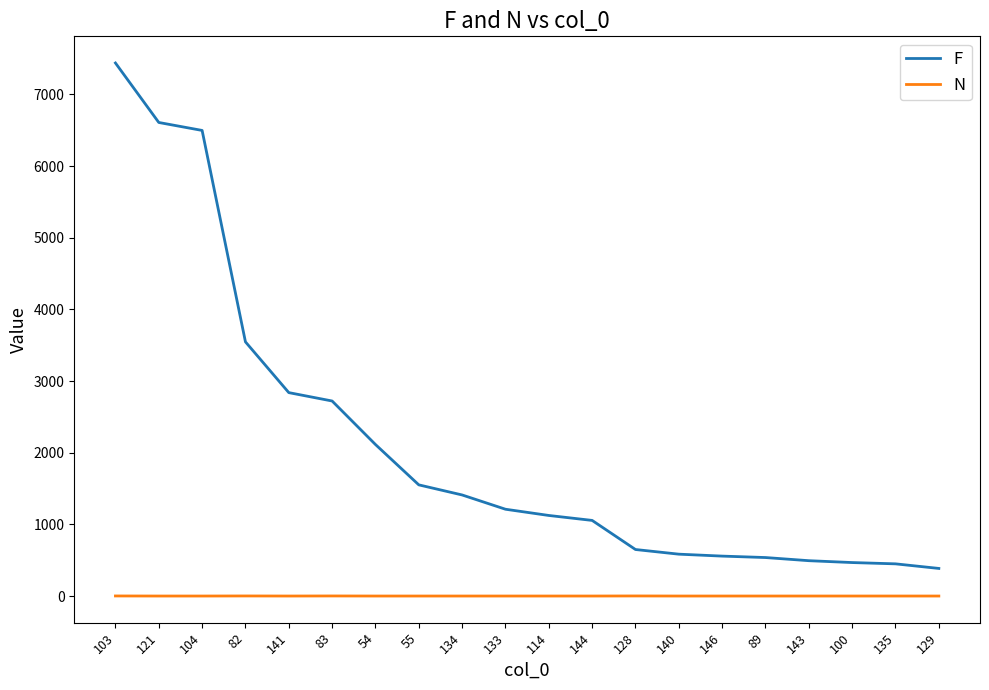

What is the greatest value displayed?

7438